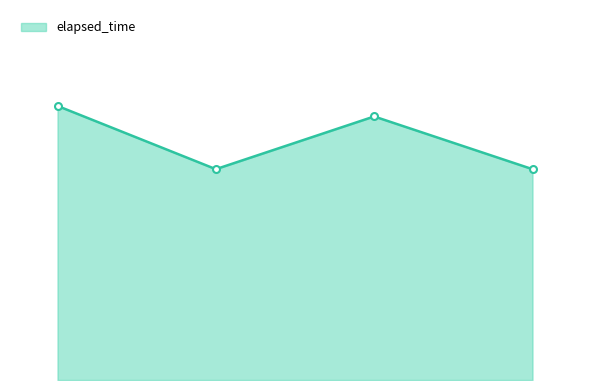

How many points are lower than both their immediate neighbors (excluding endpoints)?

1